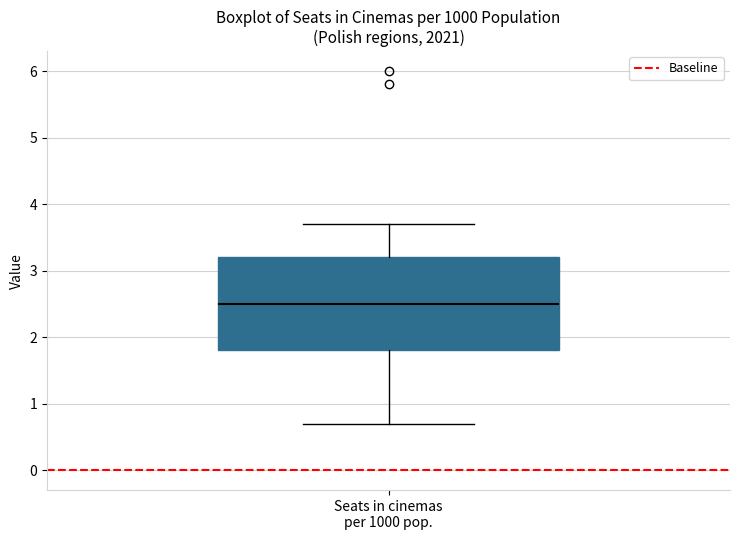

Where is the upper edge of the box for Seats in cinemas per 1000 pop. on the y-axis? The values are not printed on the chart, so give them approximately, as read against the axis.

3.2